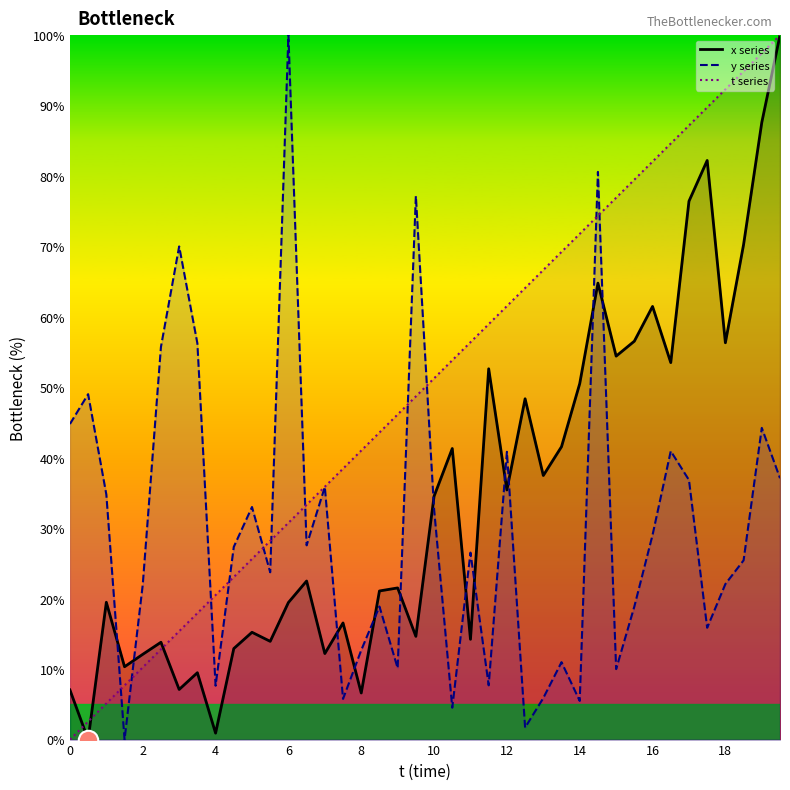

At which label does x reach its peak?

19.5